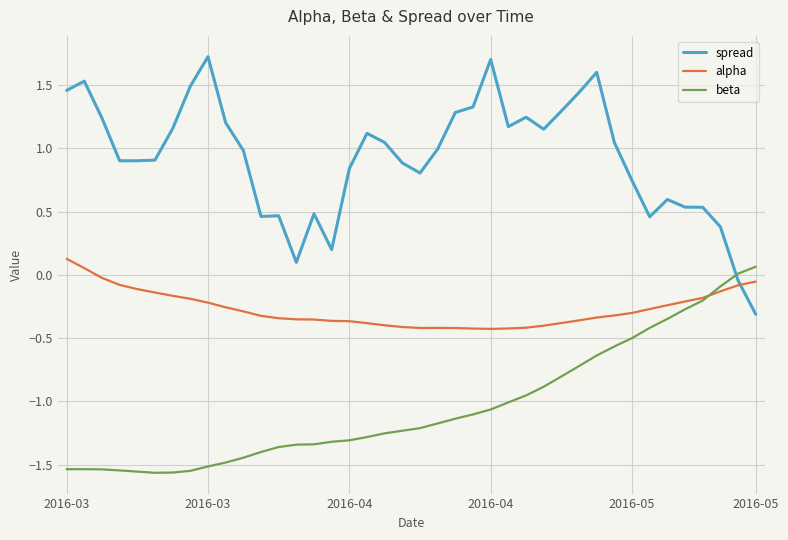

What are all the series names shown in the legend?

spread, alpha, beta